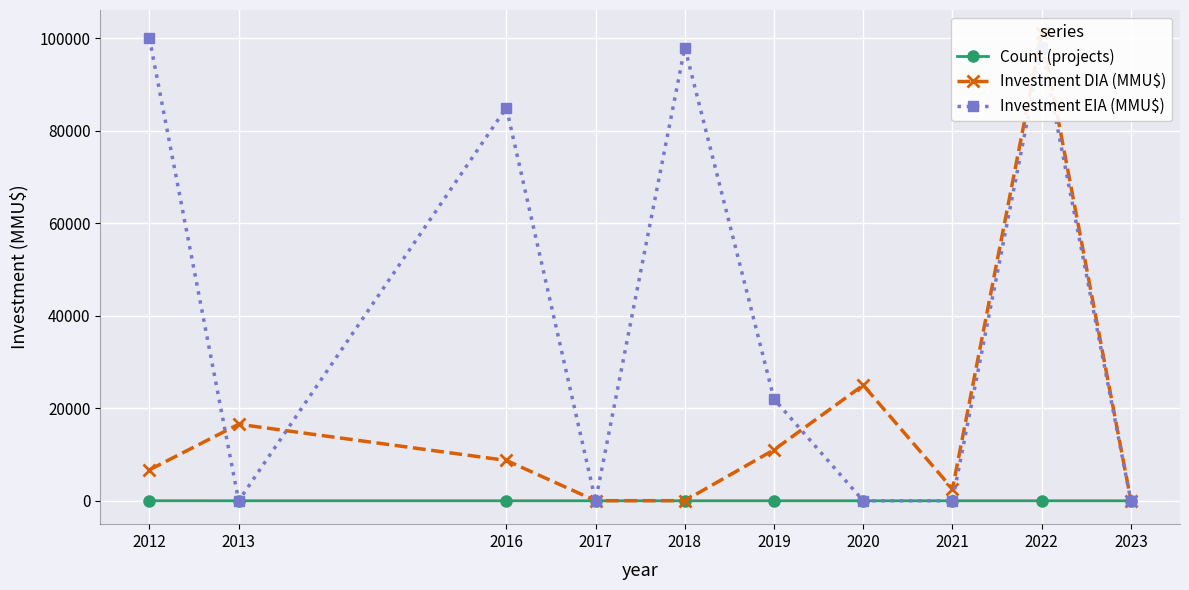

Which series changed the most between 2016 and 2018?

Investment EIA (MMU$)